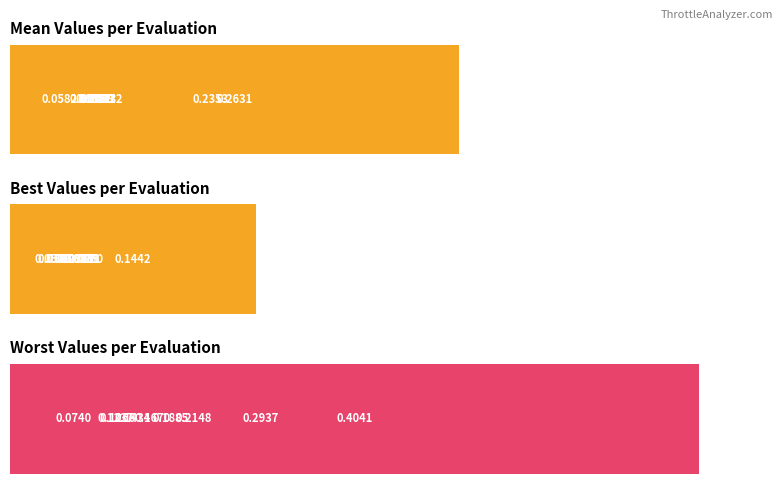

Rank the series by their average value, from lowest to highest.

best, mean, worst